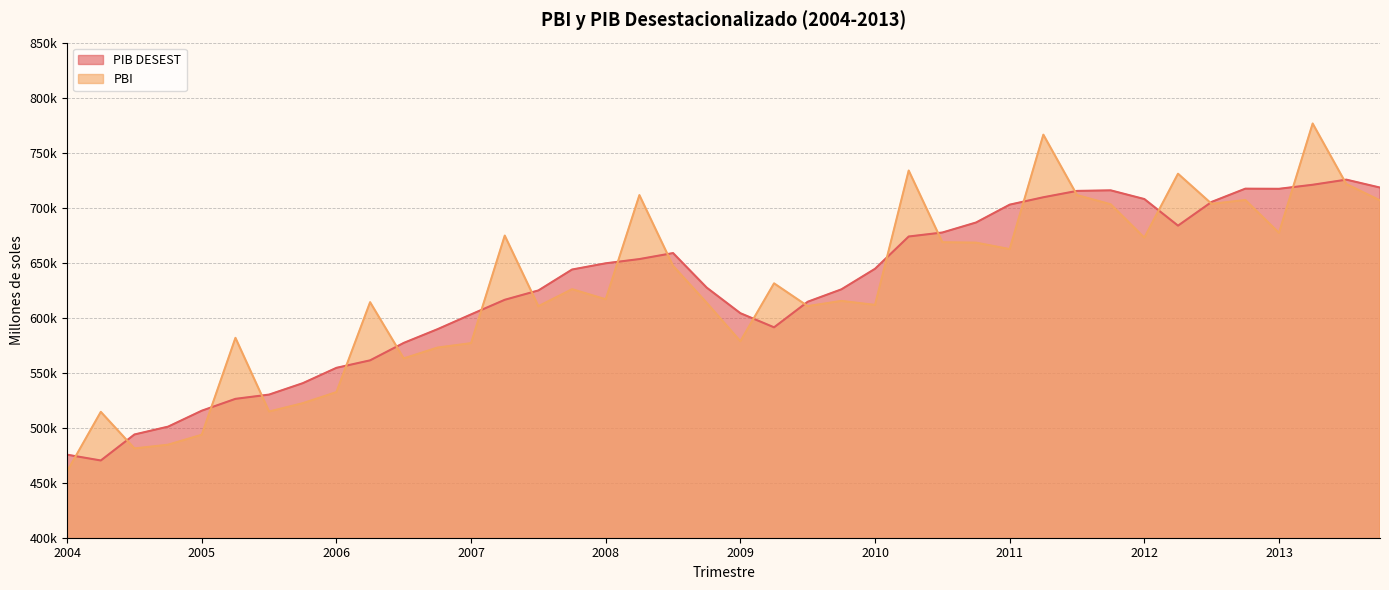

At which category is the sum across all series the highest?

2013-II